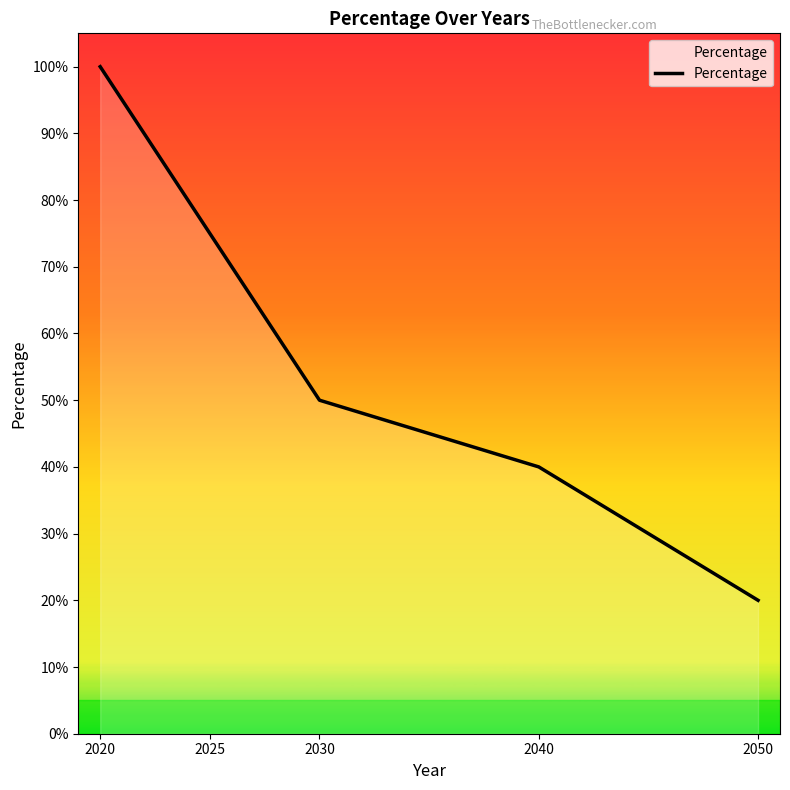

Which label corresponds to the largest value in the chart?

2020